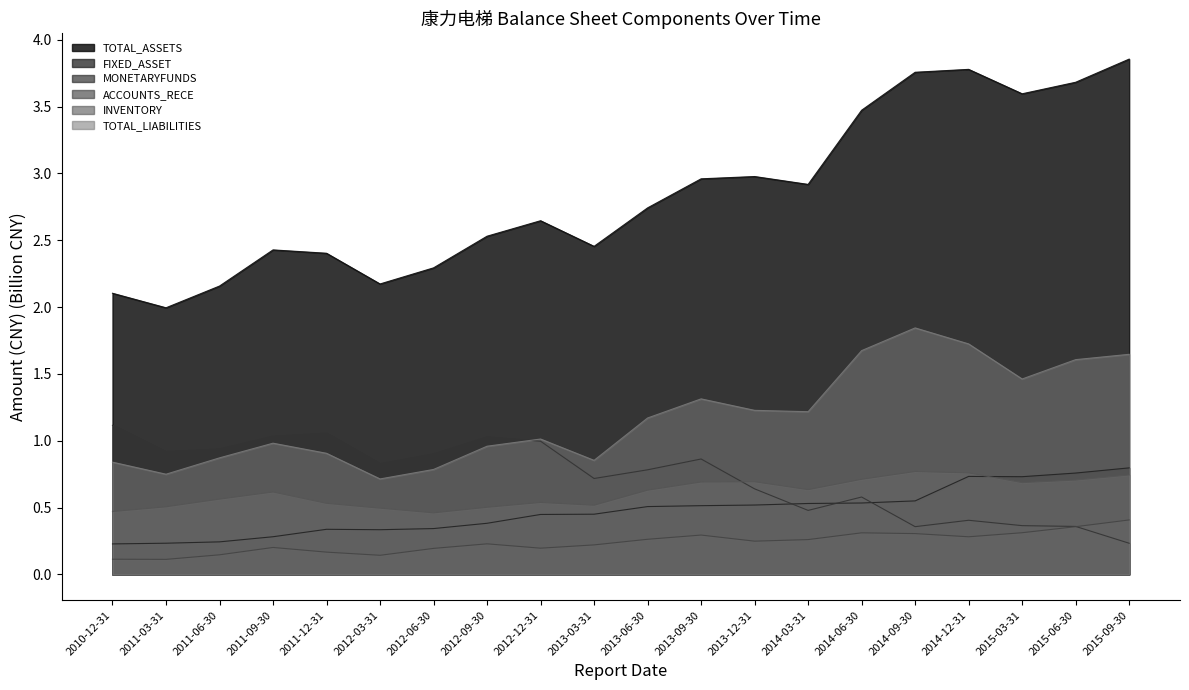

What is the difference between the maximum and minimum values in the INVENTORY series?

0.3